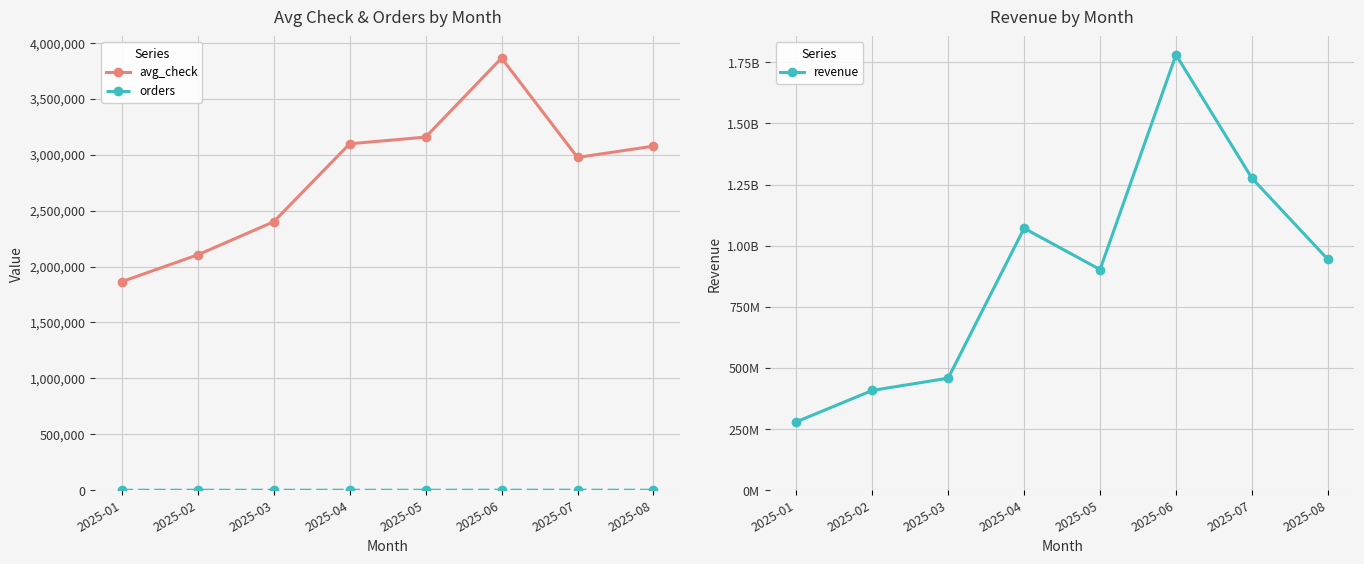

True or false: avg_check and revenue cross at least once.

False